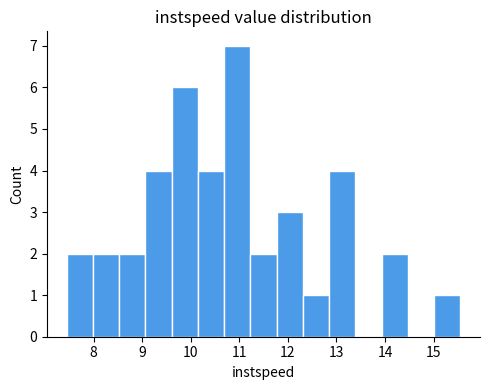

What is the height of the bar covering 9.1 to 9.6 on the x-axis? Neither the bar edges nor the heights are printed on the chart, so give them approximately, as read against the axes.

4